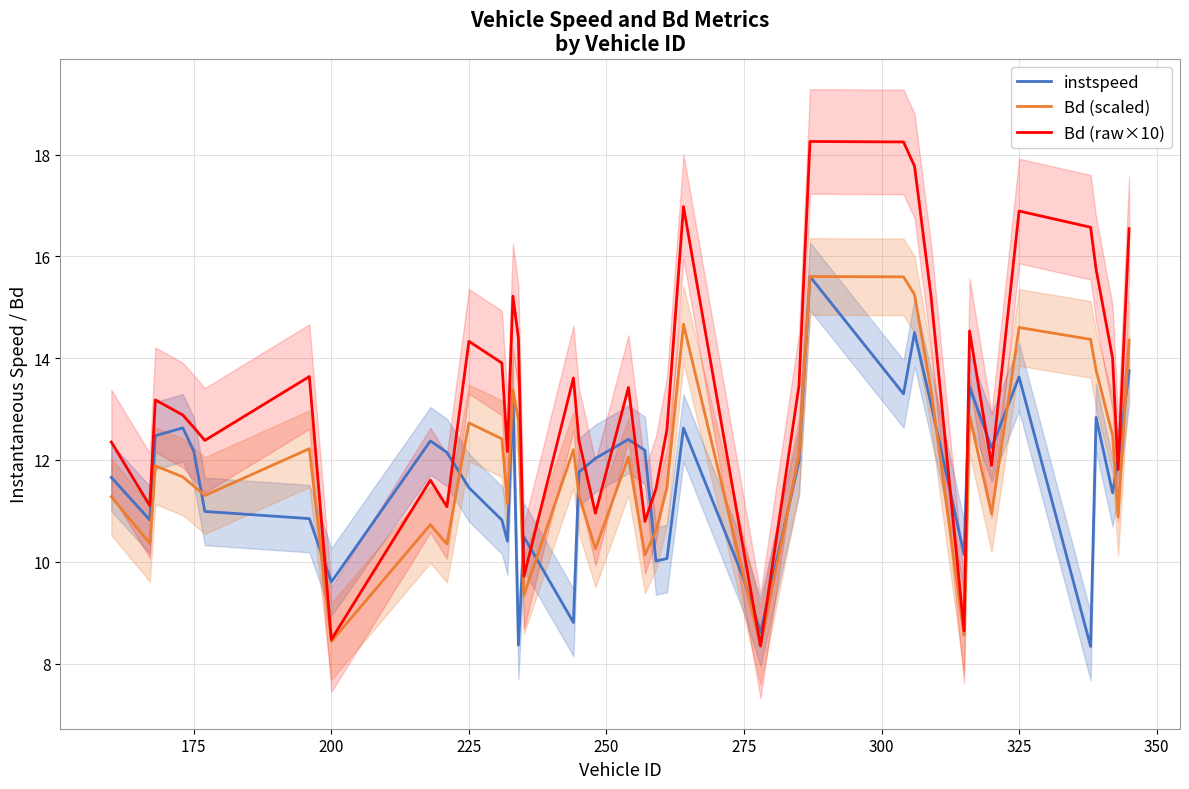

What is the difference between the second highest and second lowest values in the instspeed series?

6.1